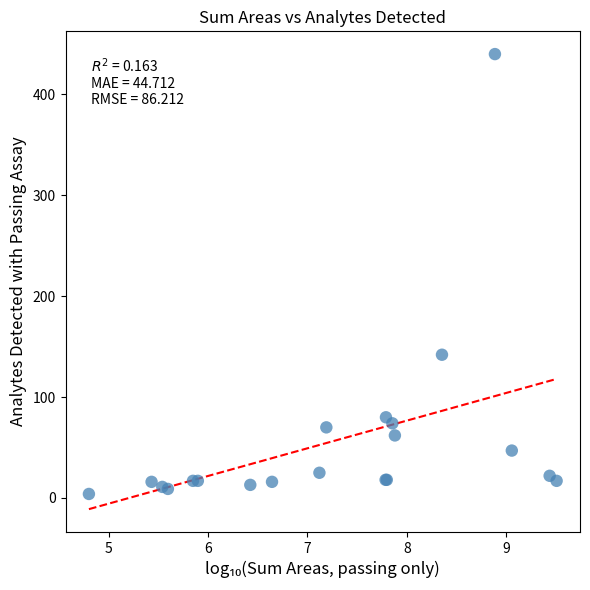

What Y value in the scatter plot is closest to 222?

142